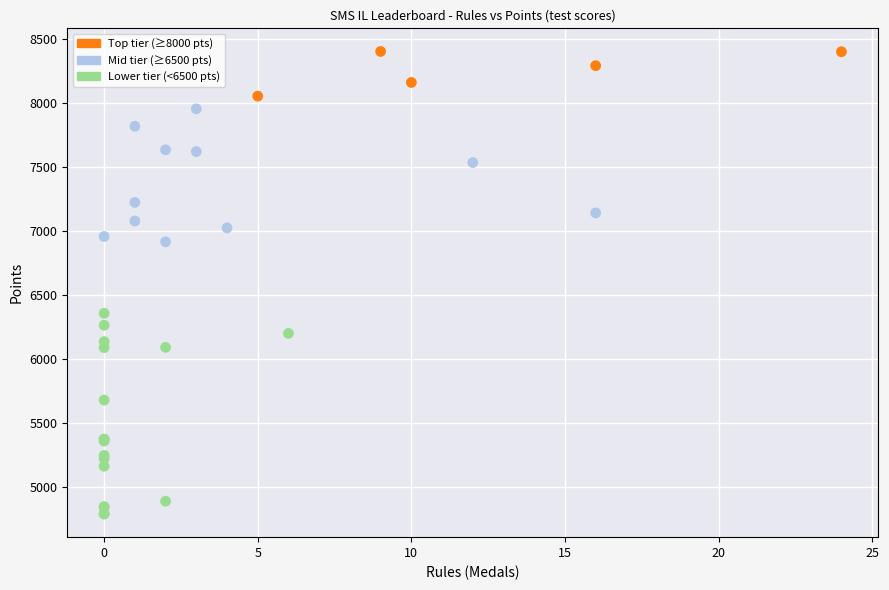

What Y value in the scatter plot is closest to 6598?

6360